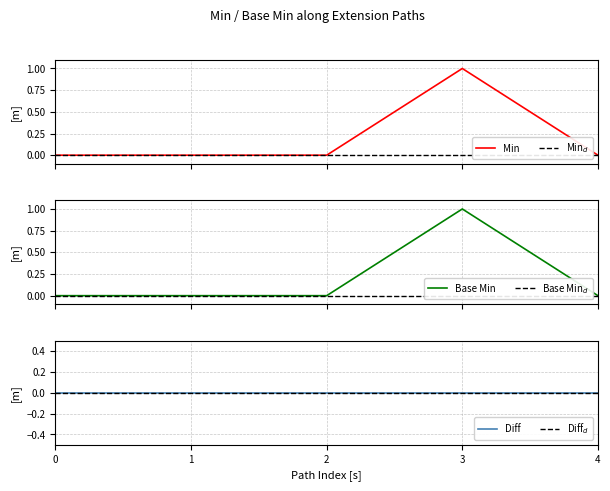

True or false: Base Min and Min cross at least once.

False